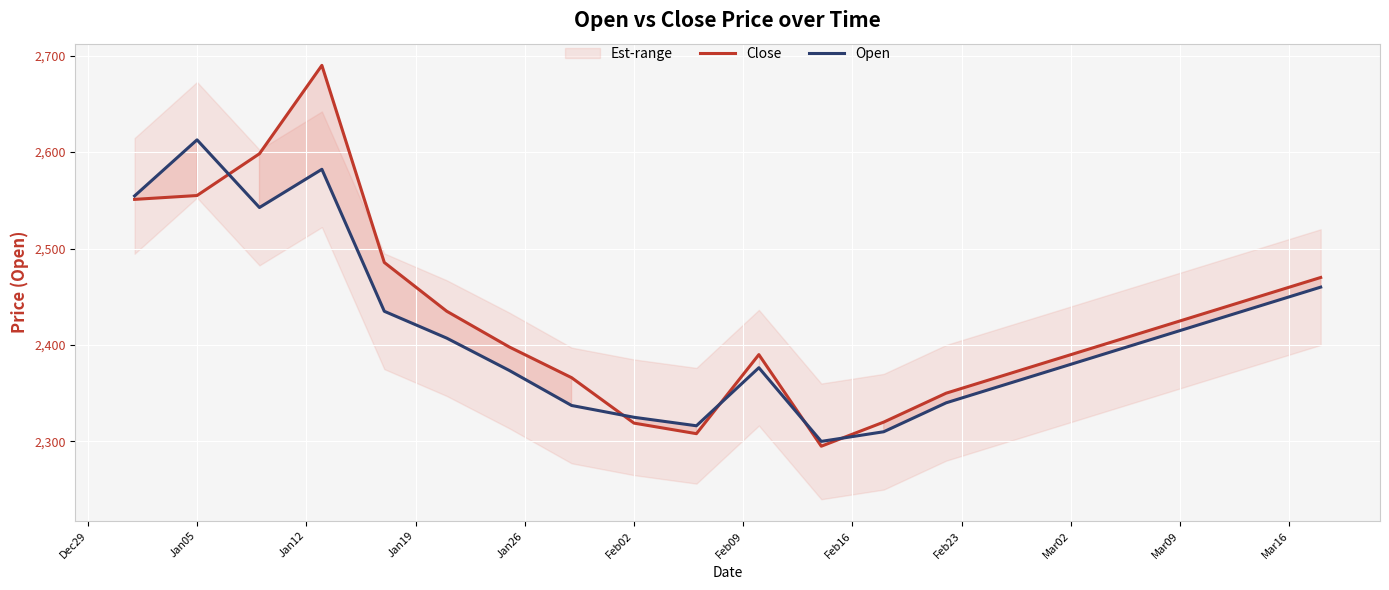

Where does the Open series first go above 2400?

Dec29